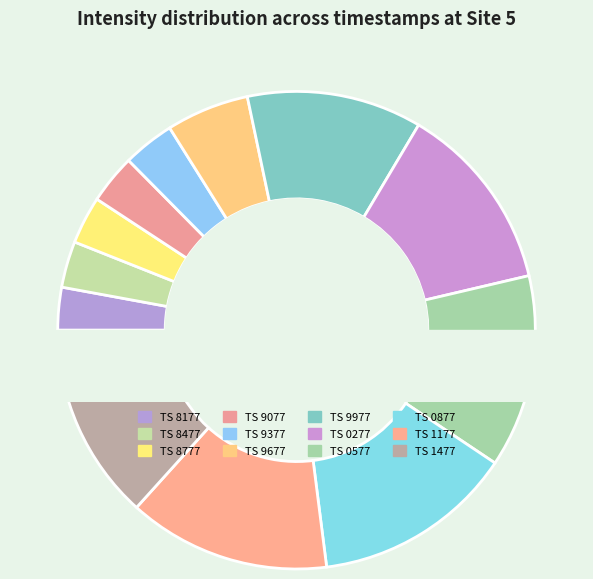

Does 1690131177 account for over 50% of the chart?

No